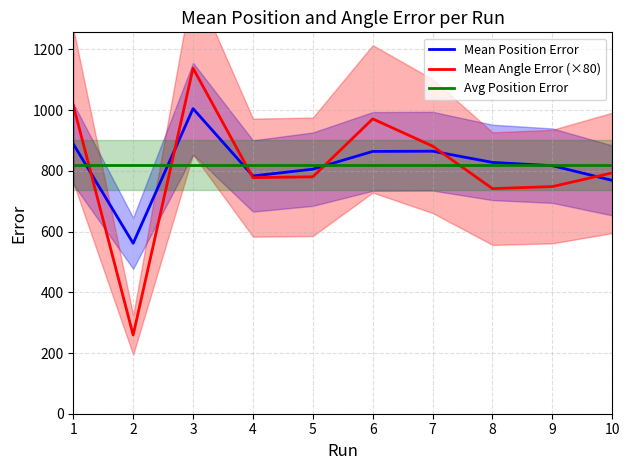

How many data points in Mean Position Error are above 827?

5